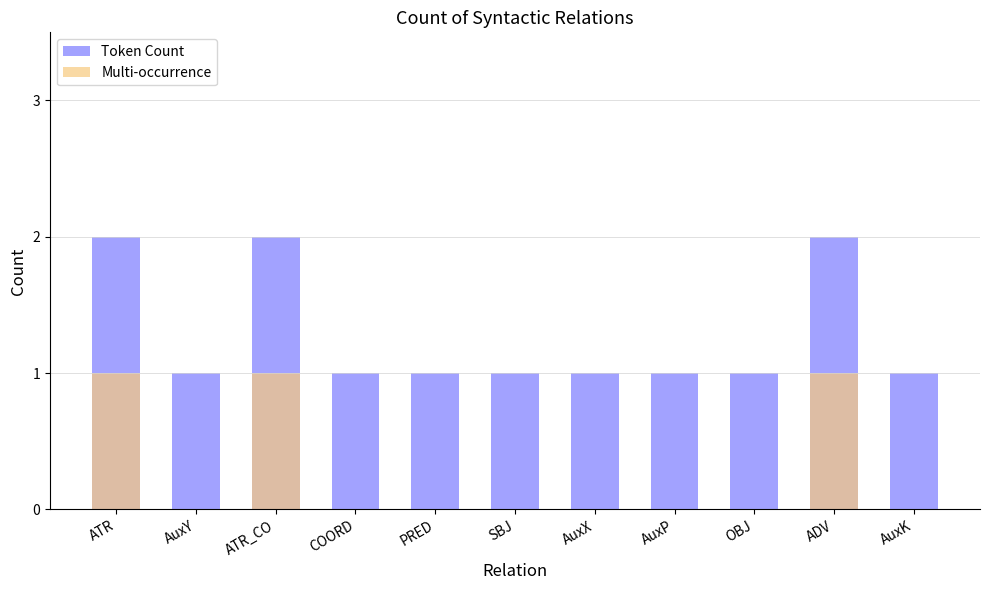

Which category has the lowest value in the Multi-occurrence series?

AuxY